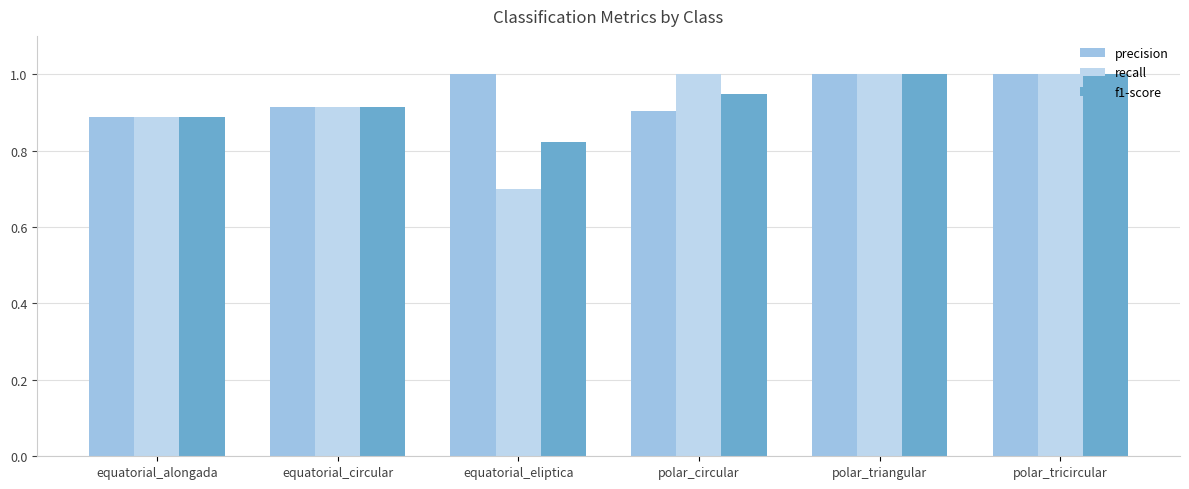

List the series in order of their overall mean, lowest first.

recall, f1-score, precision